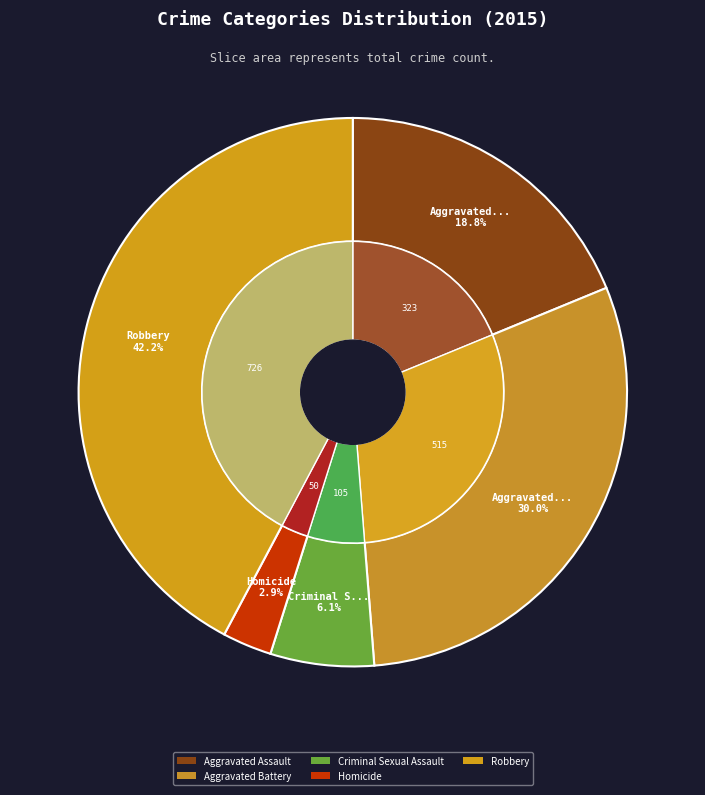

To the nearest percent, what is the difference between the Aggravated Battery and Robbery slice percentages?

12%